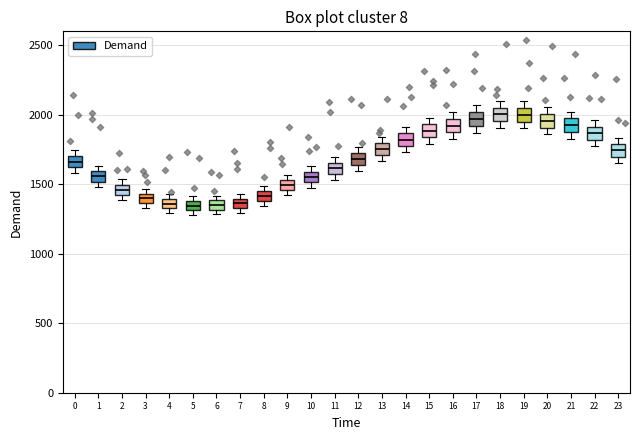

Where is the lower edge of the box at x = 2 on the y-axis? The values are not printed on the chart, so give them approximately, as read against the axis.

1400